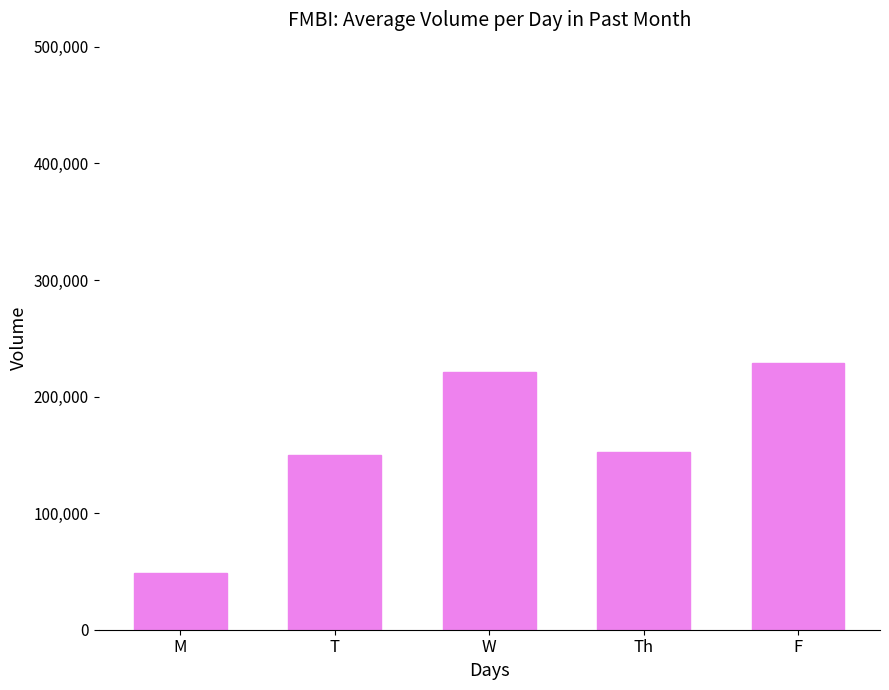

What is the value of the 4th bar from the left?

152200